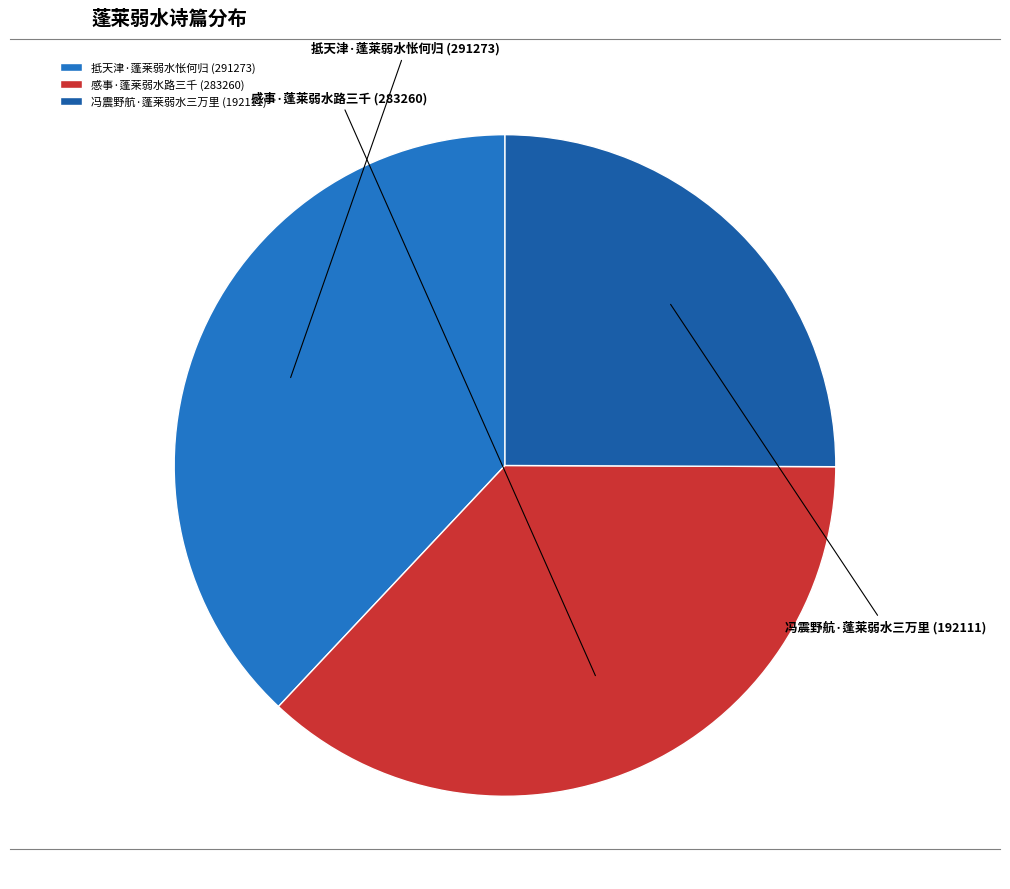

To the nearest percent, what percentage of the pie is 感事·蓬莱弱水路三千?

37%